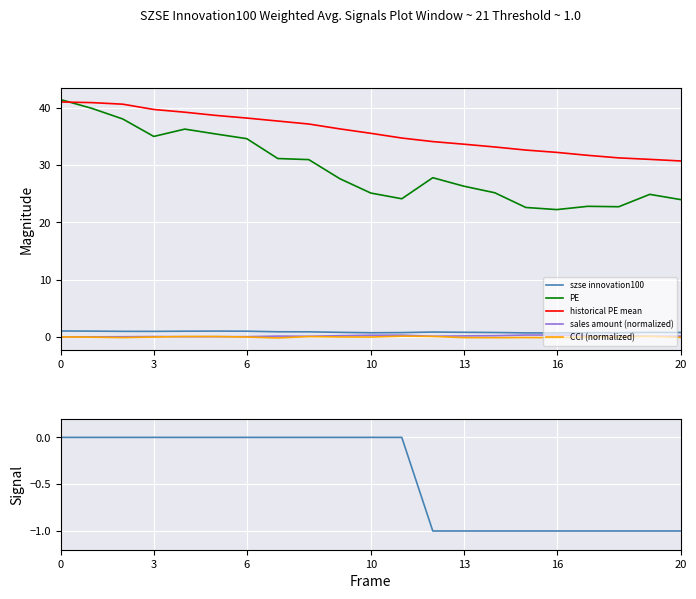

The CCI (normalized) series shows -0.1 at 6. True or false?

True